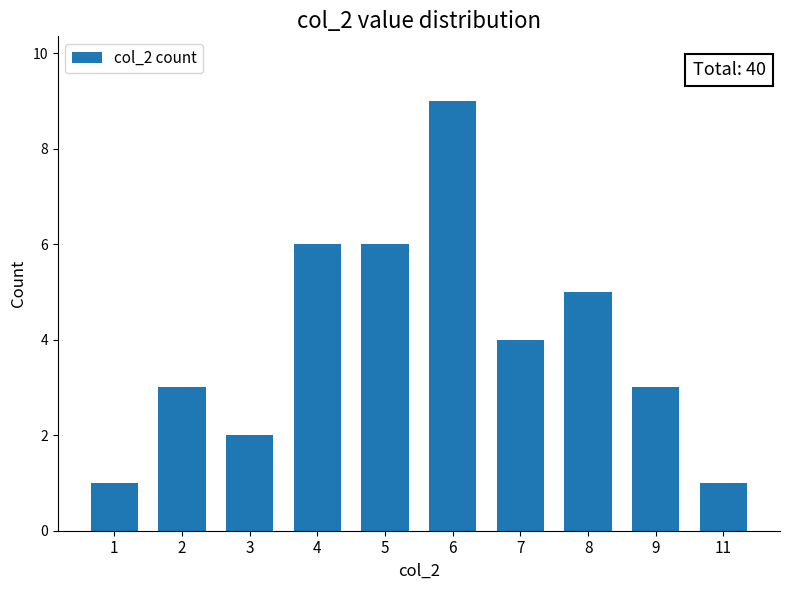

What is the difference between the second highest and minimum values?

5